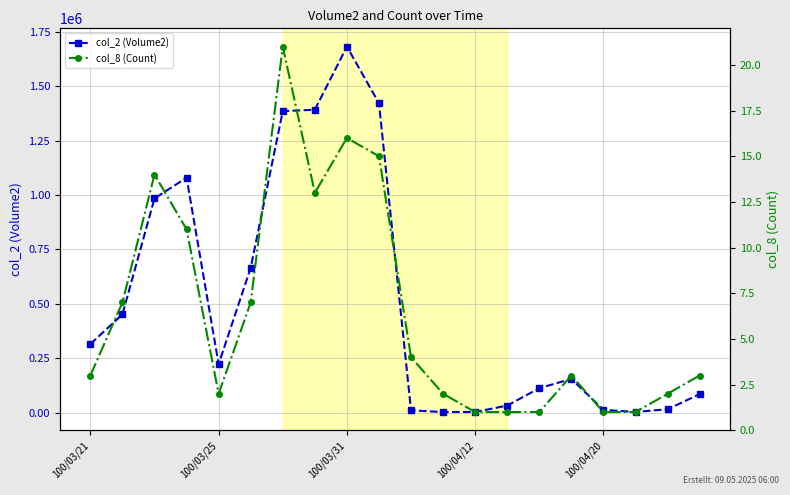

How many data points in col_2 (Volume2) are less than 222610?

10